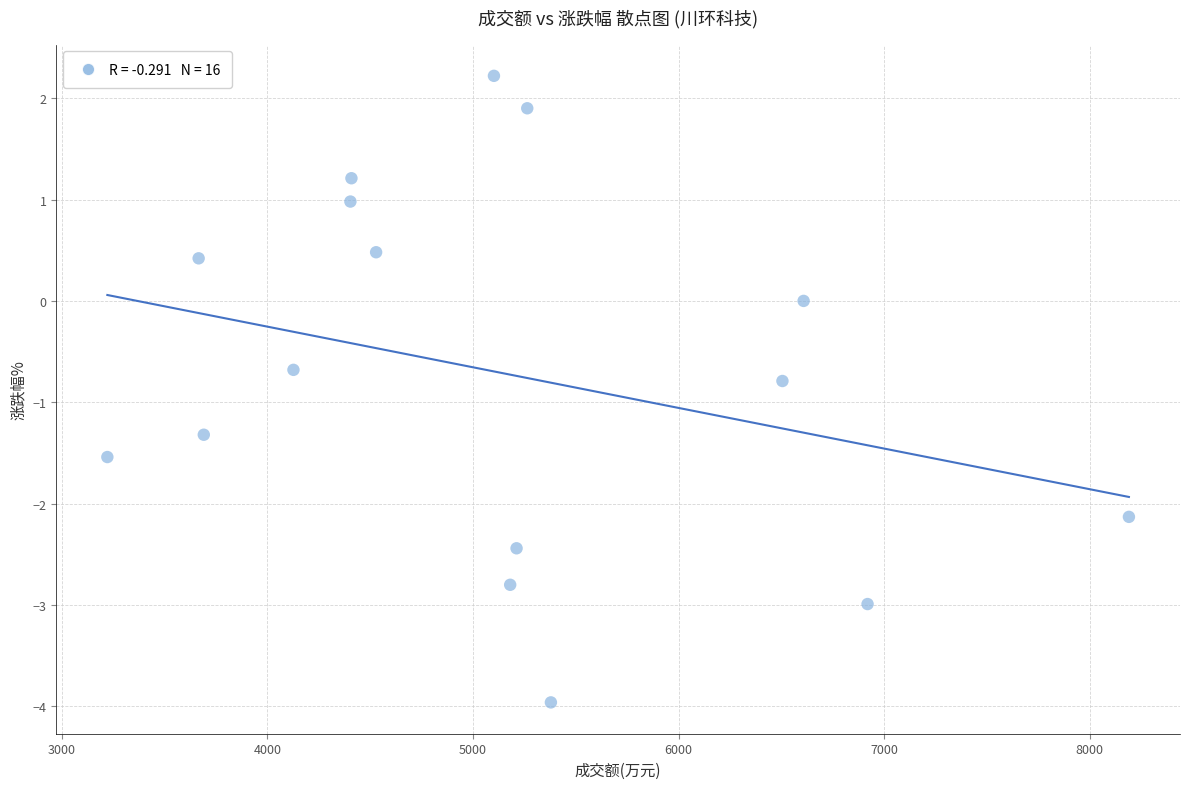

What is the range of Y values (max minus min)?

6.2